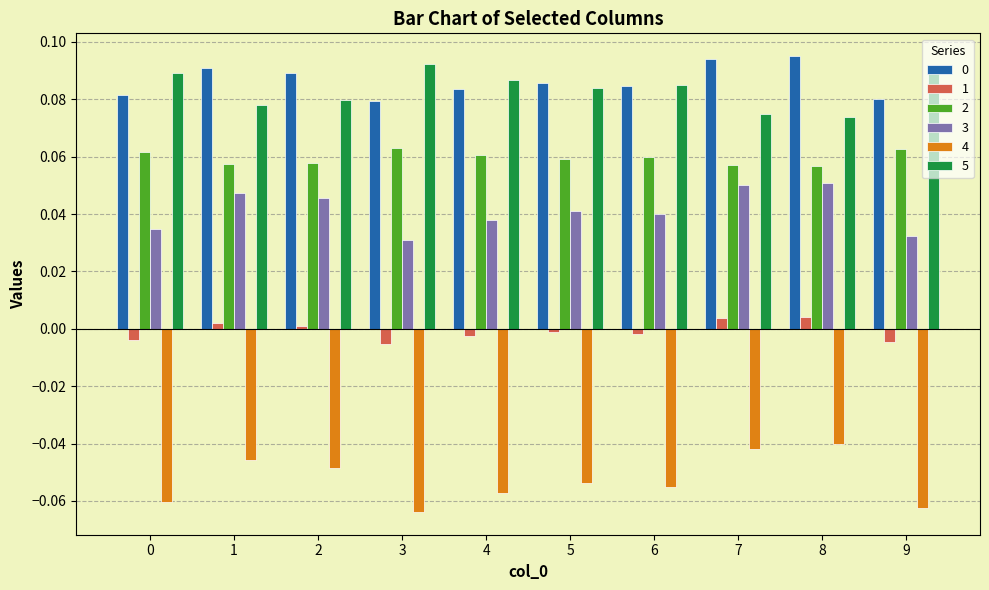

Is the value of 3 at 0 greater than the value of 5 at 1?

No